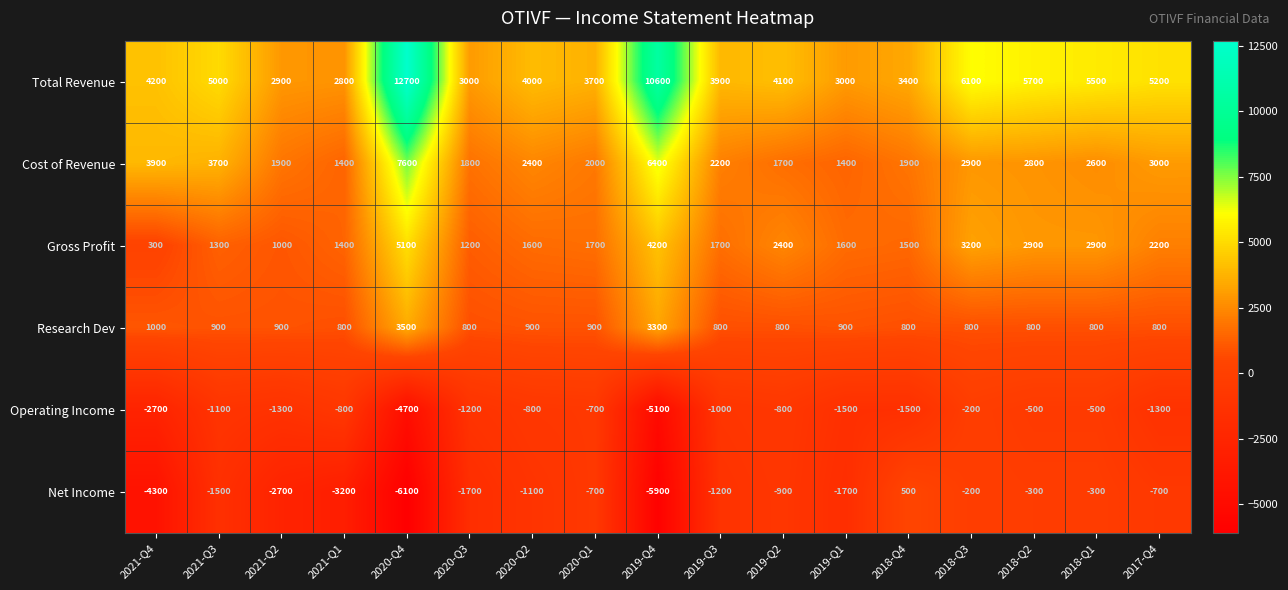

What is the sum of the Operating Income values at 2019-Q2 and 2021-Q4?

-3500